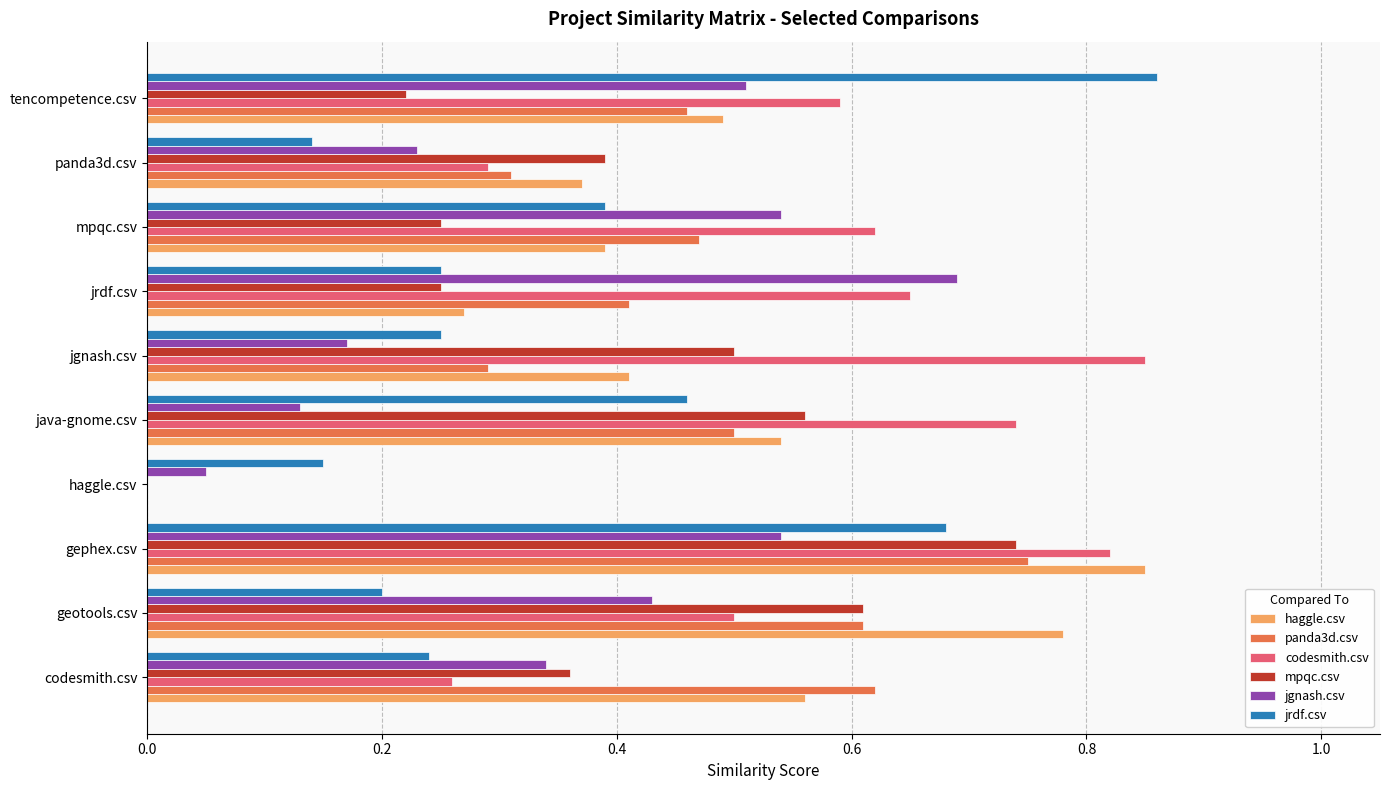

The value of haggle.csv at tencompetence.csv is 0.8. True or false?

False